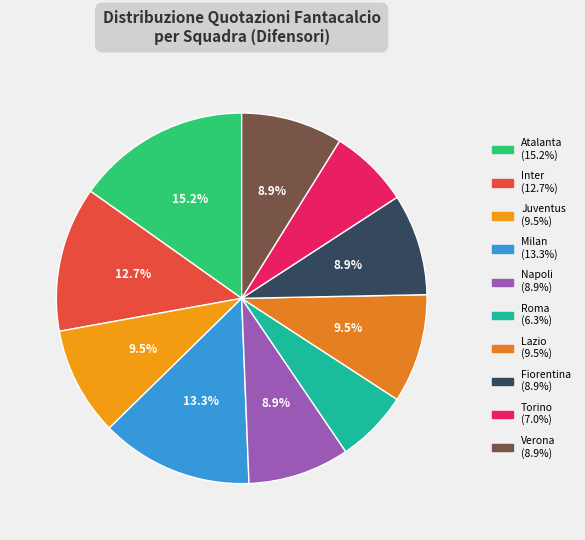

The Milan slice represents 13% of the pie. True or false?

True